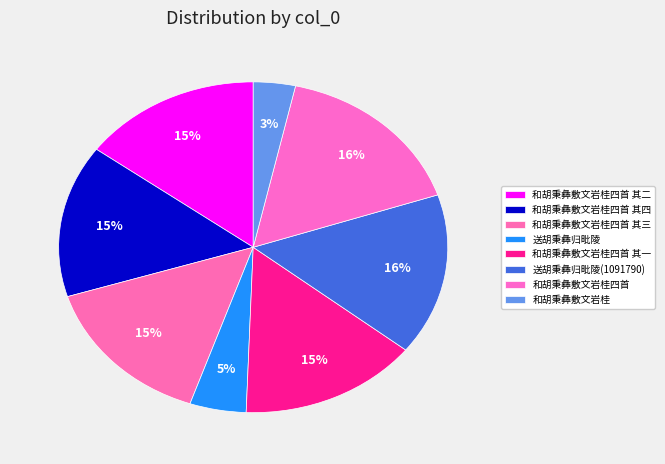

Which has a higher value, 和胡秉彝敷文岩桂四首 or 和胡秉彝敷文岩桂四首 其二?

和胡秉彝敷文岩桂四首